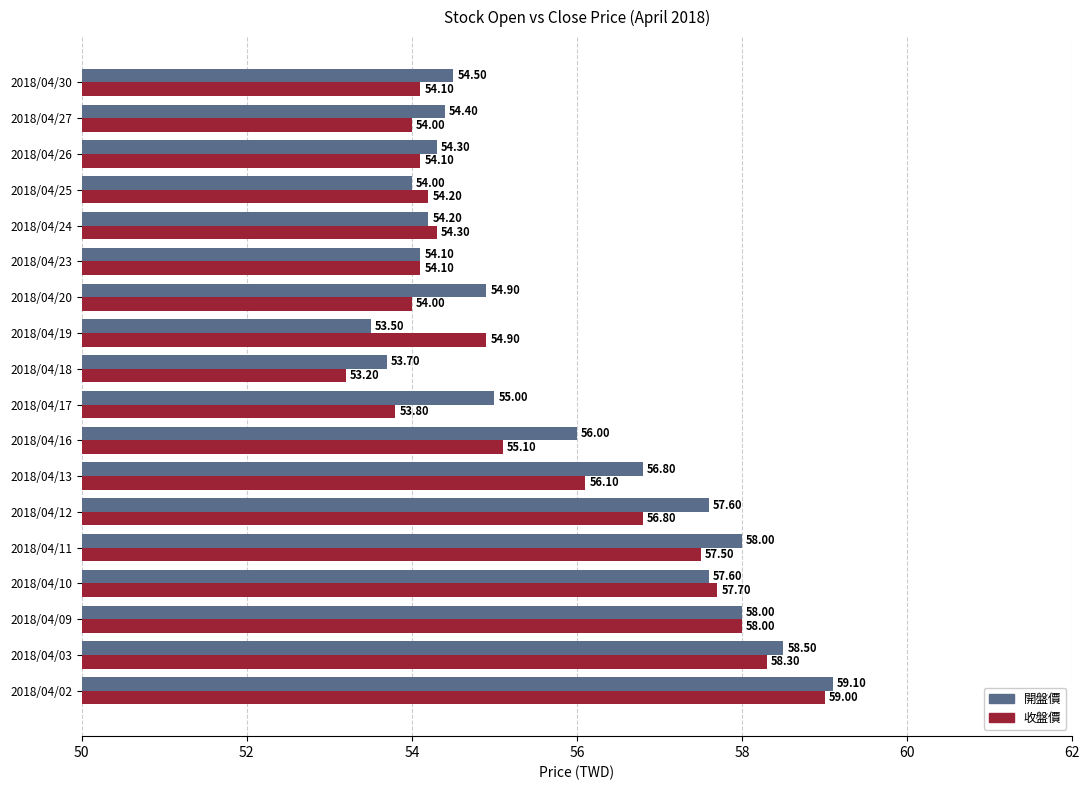

Count the number of data series in this chart.

2